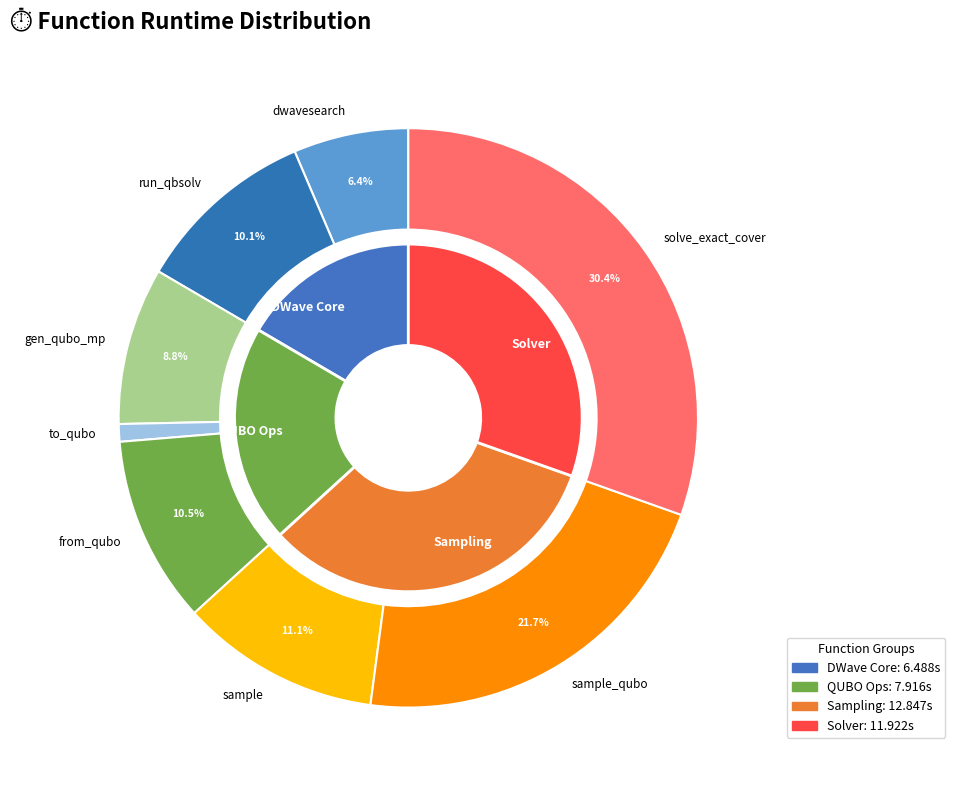

True or false: to_qubo accounts for 1% of the total.

True